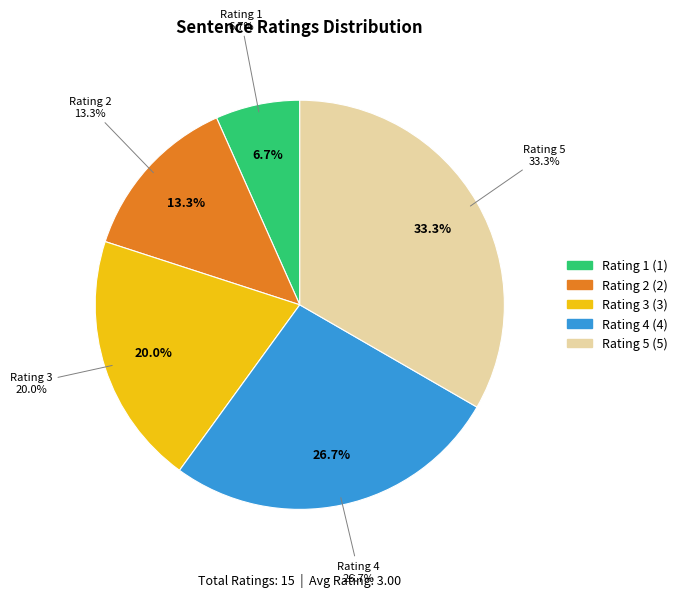

Is there a majority slice in this chart?

No